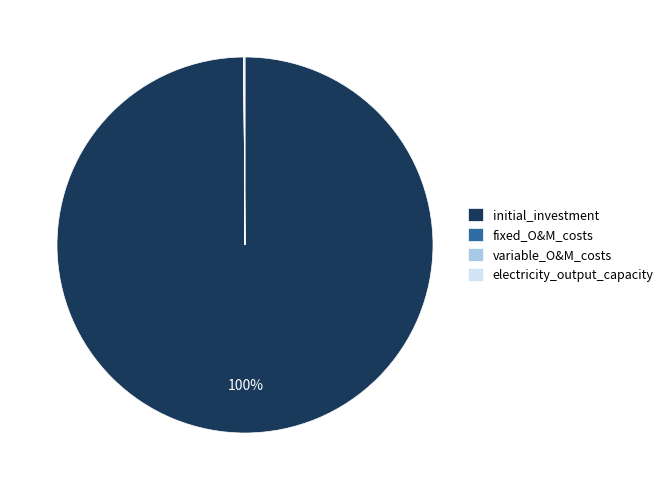

To the nearest percent, what is the average slice percentage?

25%